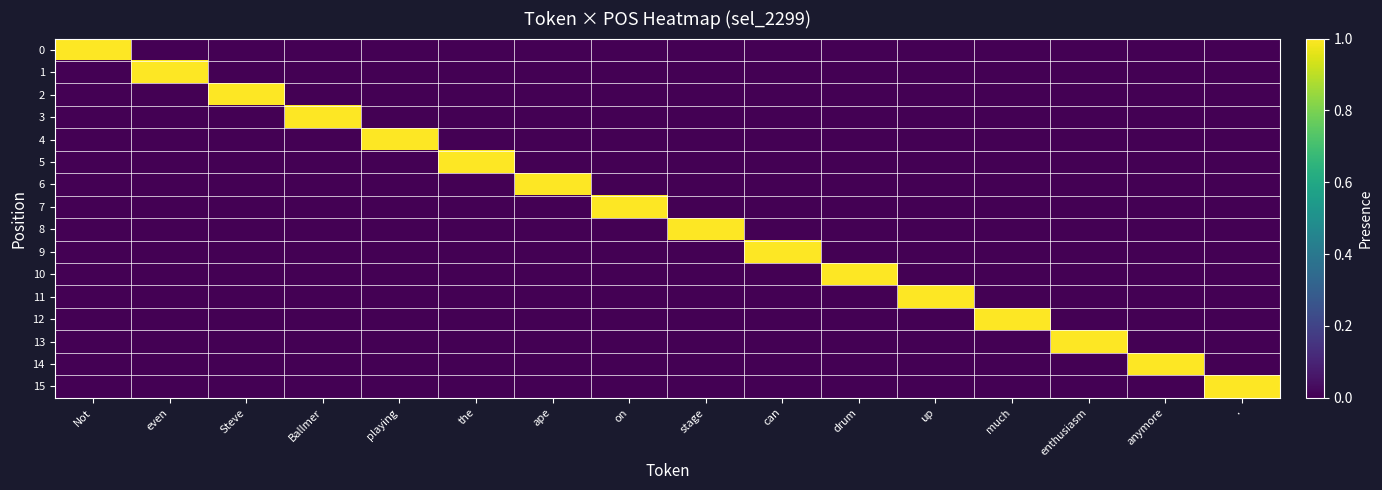

Between playing and the, which series saw the biggest shift?

4